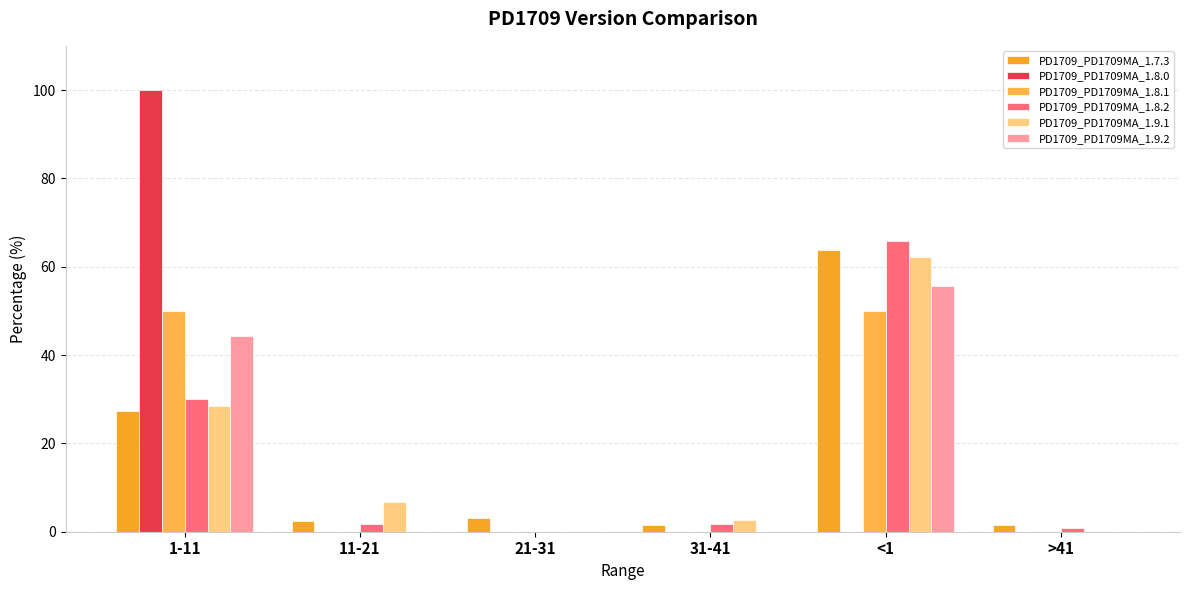

At which label does PD1709_PD1709MA_1.8.2 reach its peak?

<1